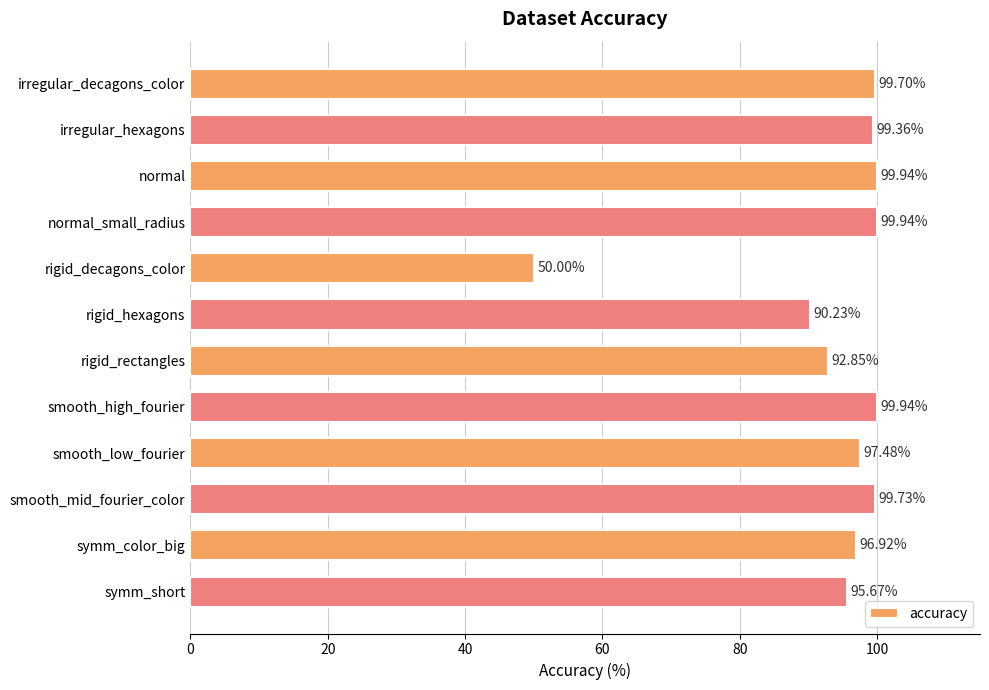

At which label is the value closest to 74?

rigid_hexagons